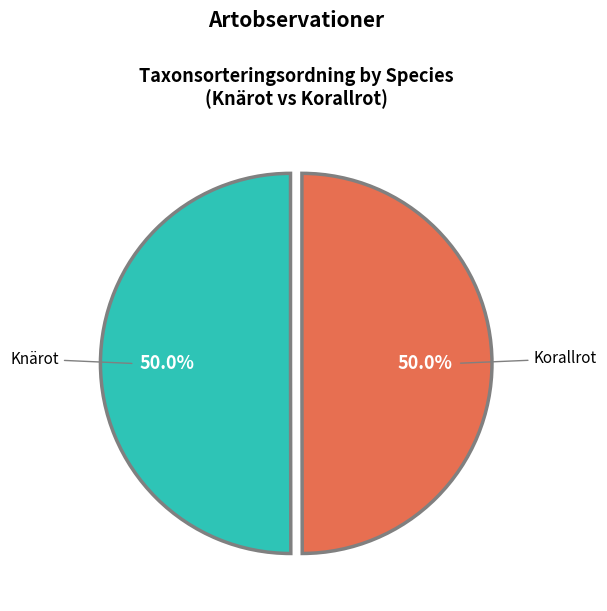

Combined, do Knärot and Korallrot account for over 50%?

Yes